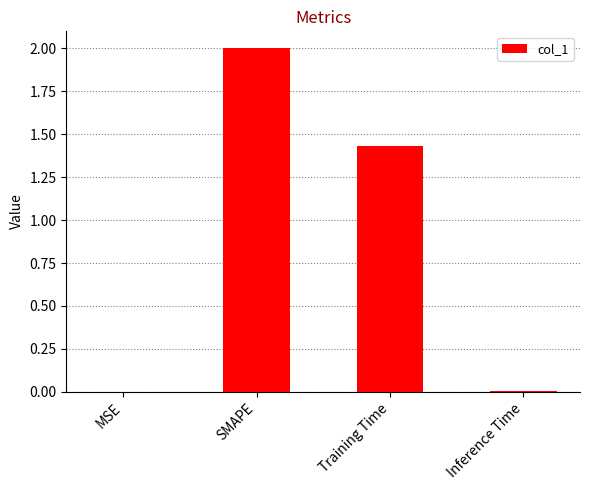

Where does the data first go above 1?

SMAPE